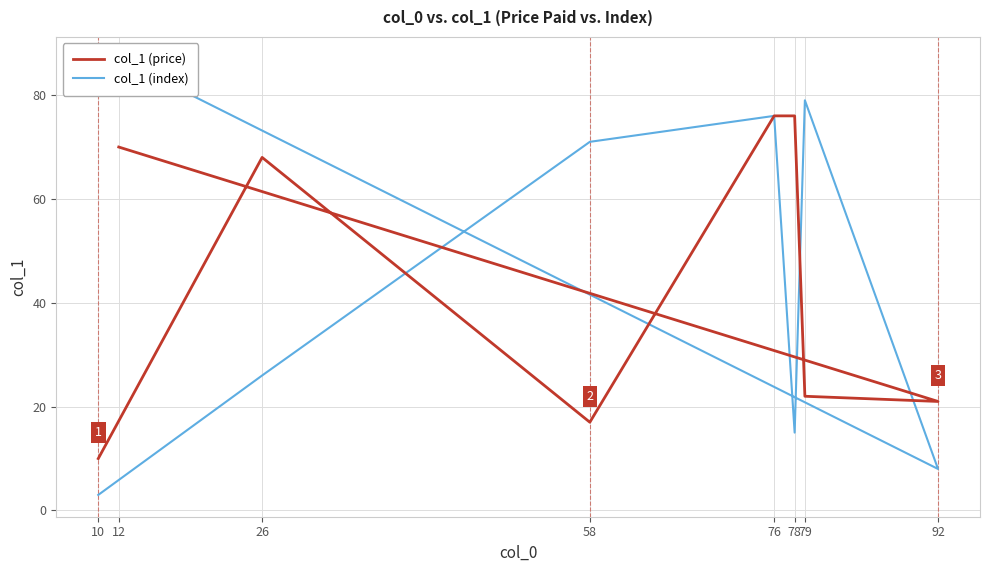

The value of col_1 (price) at 79 is 13. True or false?

False